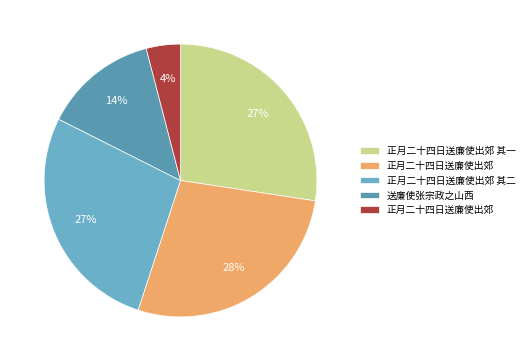

How many segments does this pie chart have?

5